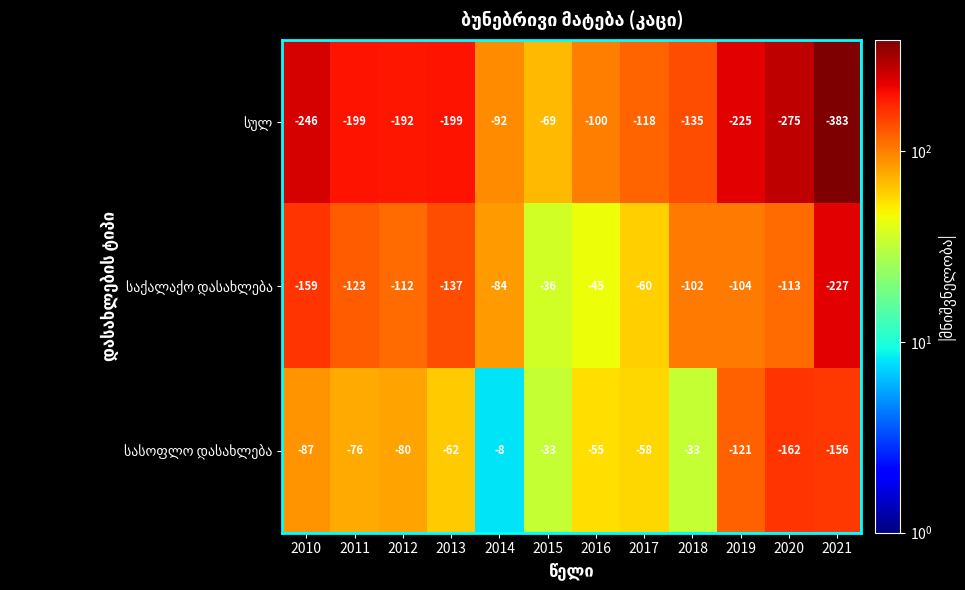

What is the difference between the highest and lowest values at 2018?

102